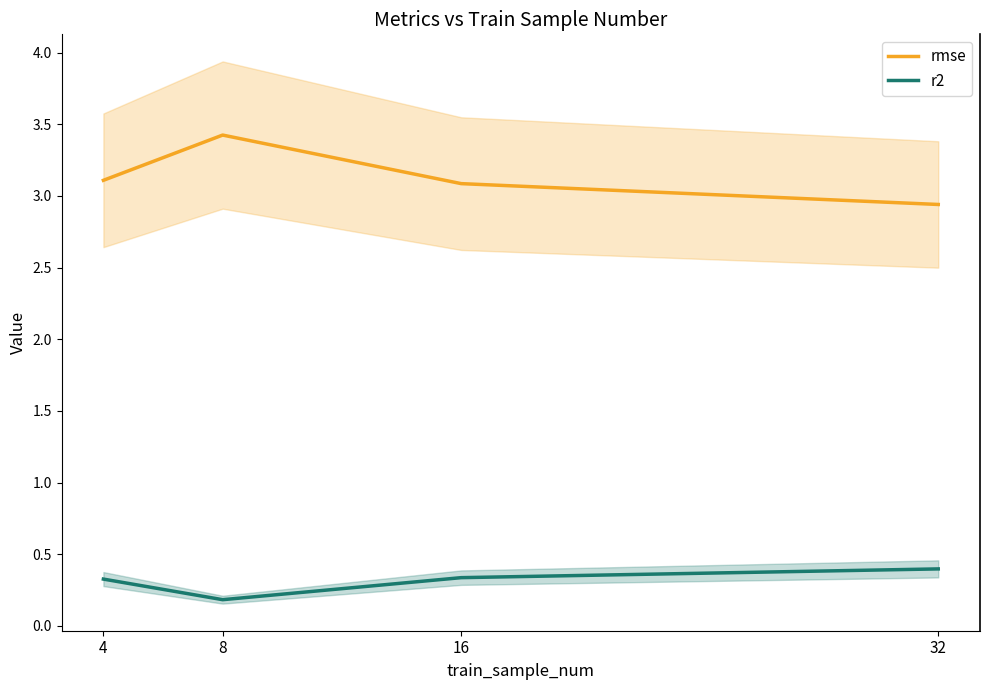

What is the minimum value for rmse?

2.9